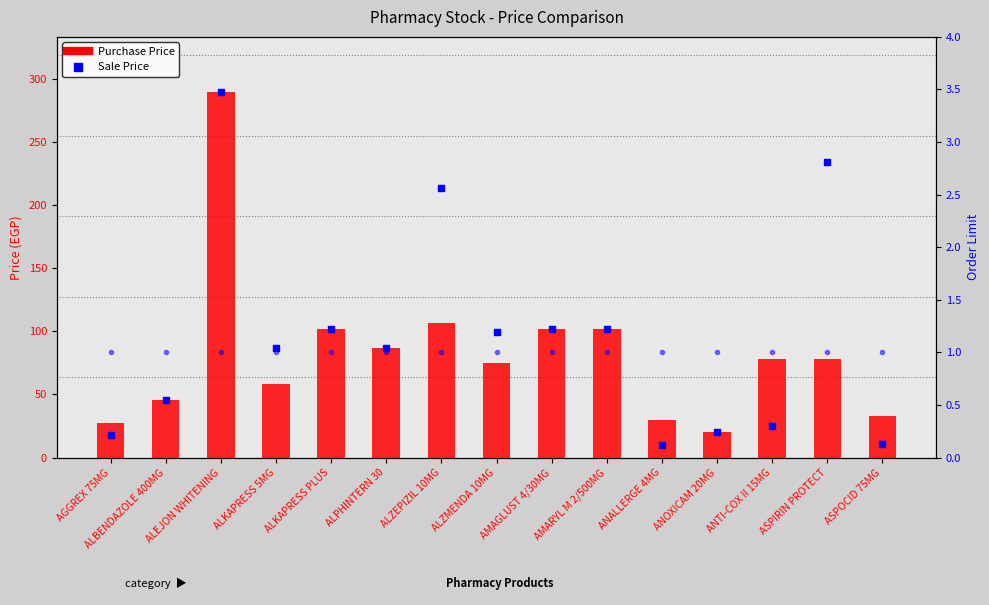

List the labels in order of Order Limit value, smallest first.

AGGREX 75MG, ALBENDAZOLE 400MG, ALEJON WHITENING, ALKAPRESS 5MG, ALKAPRESS PLUS, ALPHINTERN 30, ALZEPIZIL 10MG, ALZMENDA 10MG, AMAGLUST 4/30MG, AMARYL M 2/500MG, ANALLERGE 4MG, ANOXICAM 20MG, ANTI-COX II 15MG, ASPIRIN PROTECT, ASPOCID 75MG